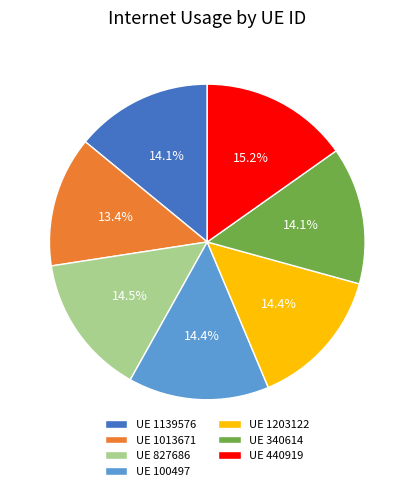

Is there any slice that represents more than half of the pie?

No